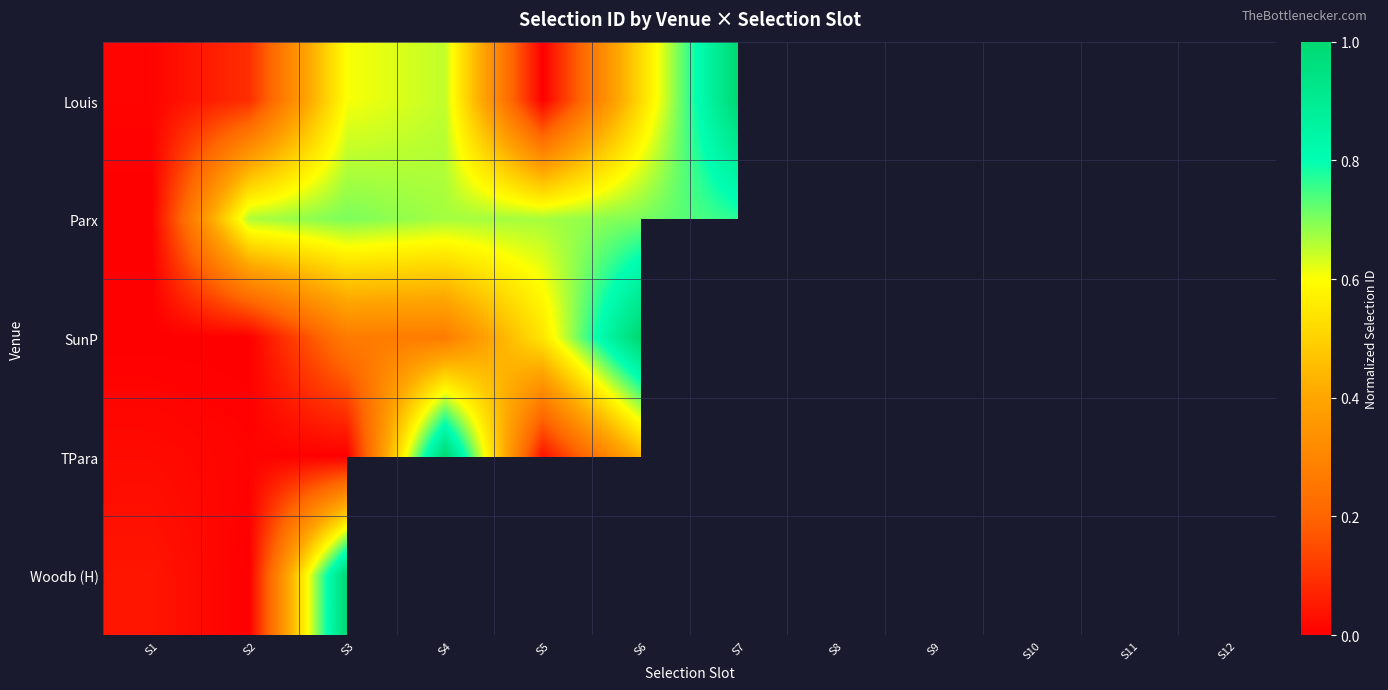

Where is Parx nearest to the value 0?

S1